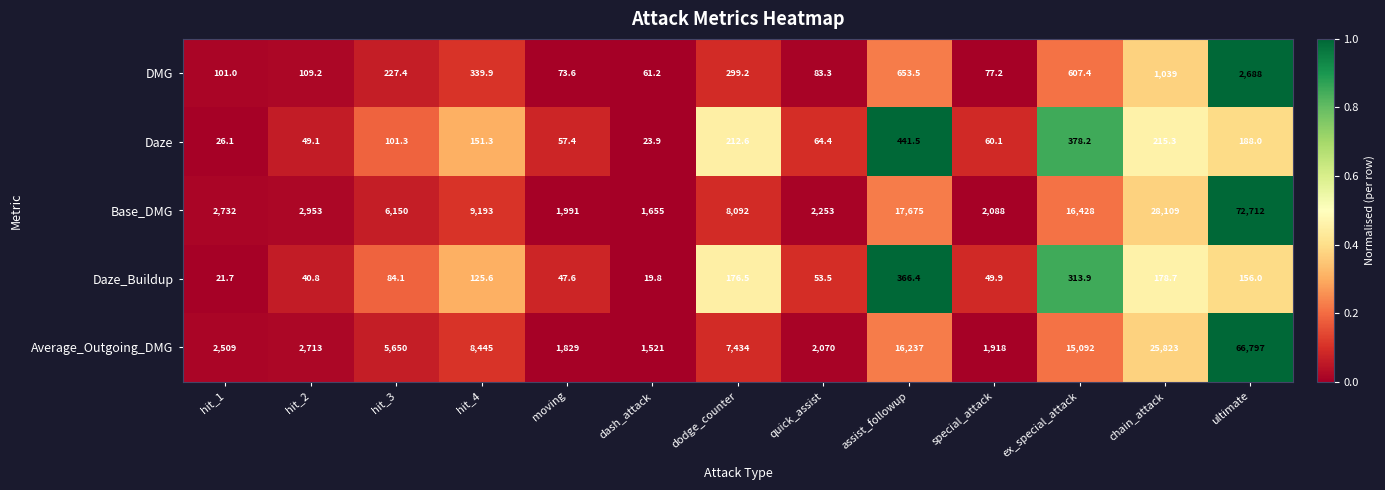

Which series changed the most between special_attack and ex_special_attack?

Base_DMG